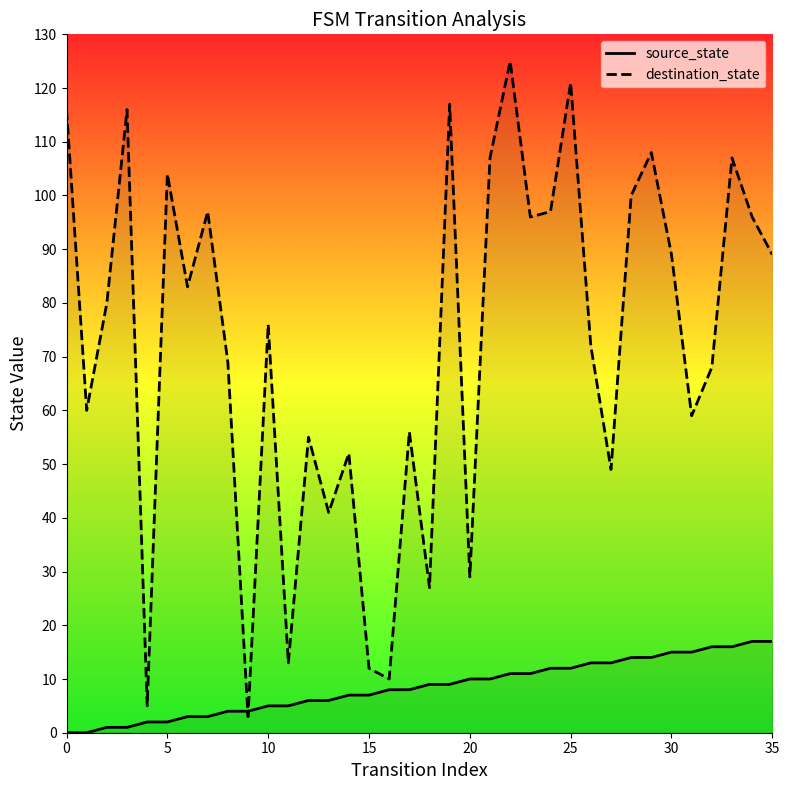

Read the destination_state value at 0, to the nearest 50.

100